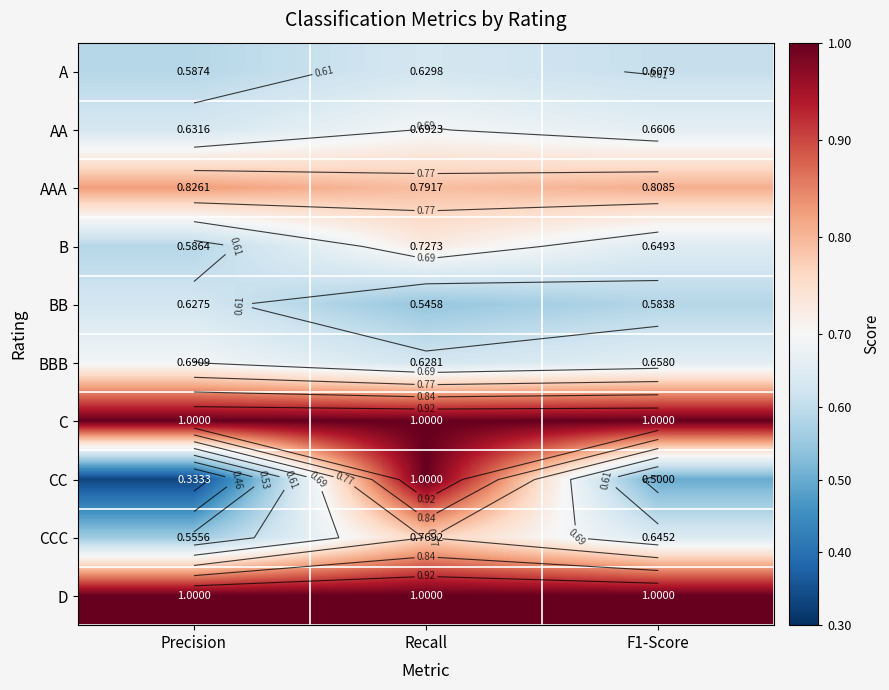

Is the value of AAA at F1-Score greater than the value of C at Recall?

No